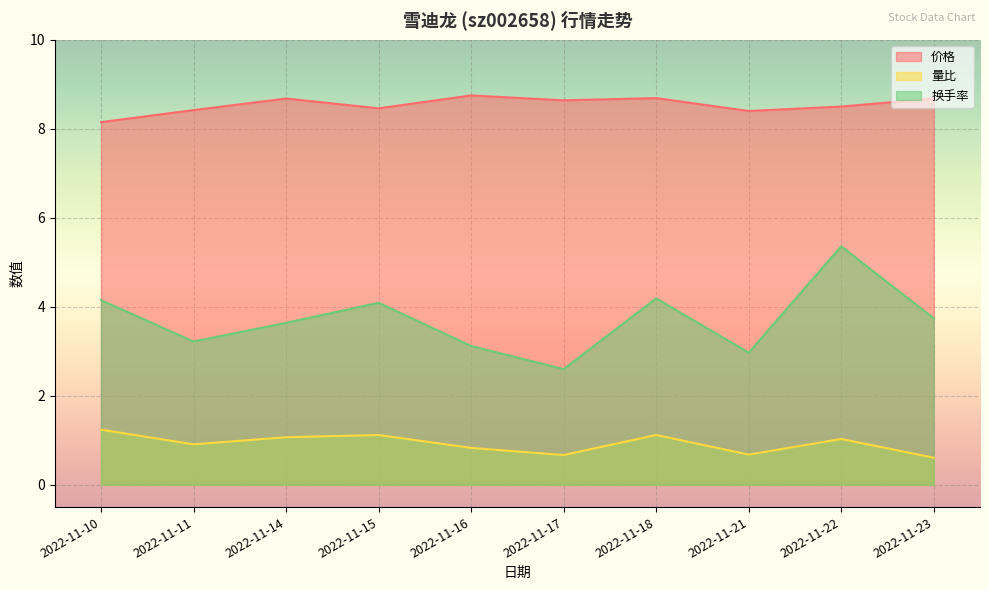

Does the chart display data point markers on the line(s)?

No